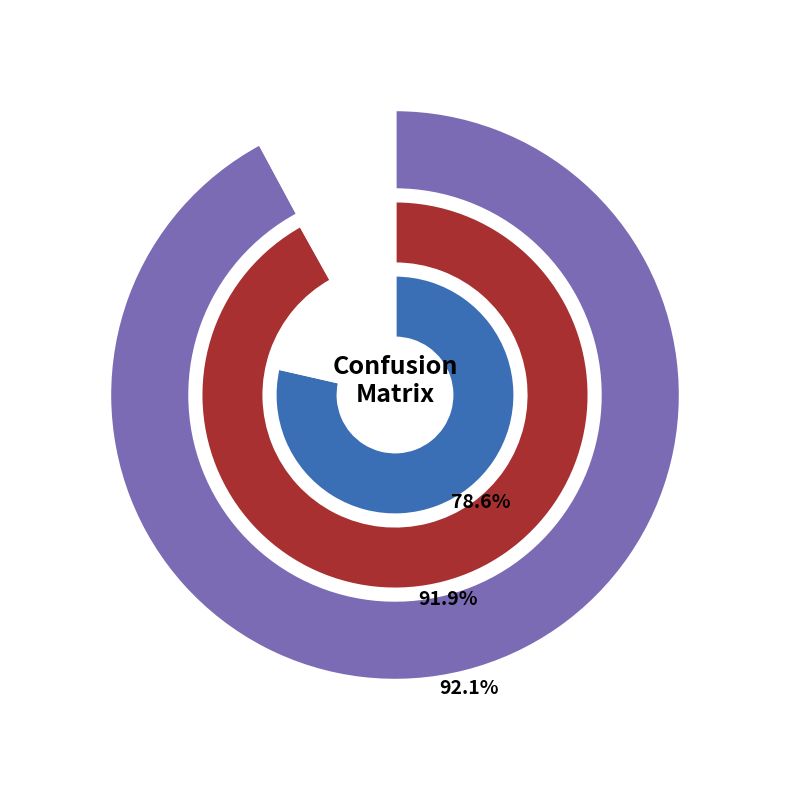

Count the number of slices in the pie.

3